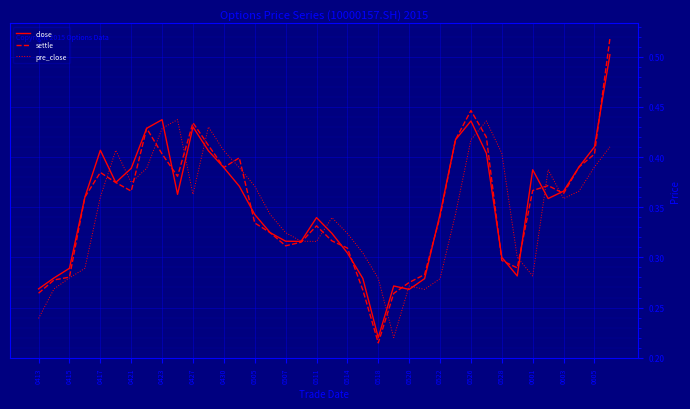

Rank the series by their maximum value, from lowest to highest.

pre_close, close, settle